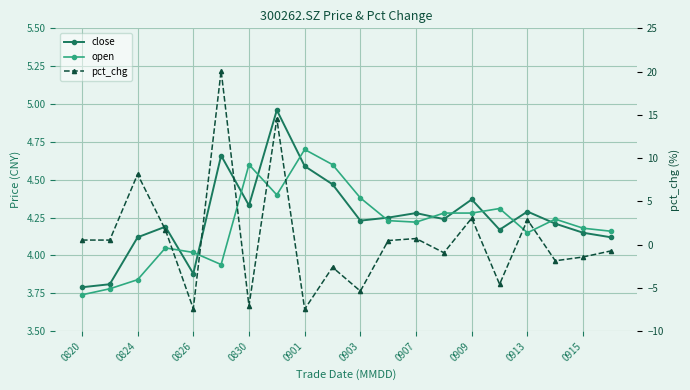

At which label is close closest to 4?

0824